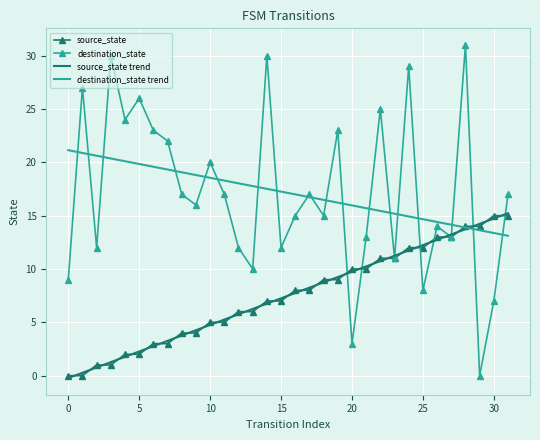

What is the minimum value for destination_state trend?

13.1